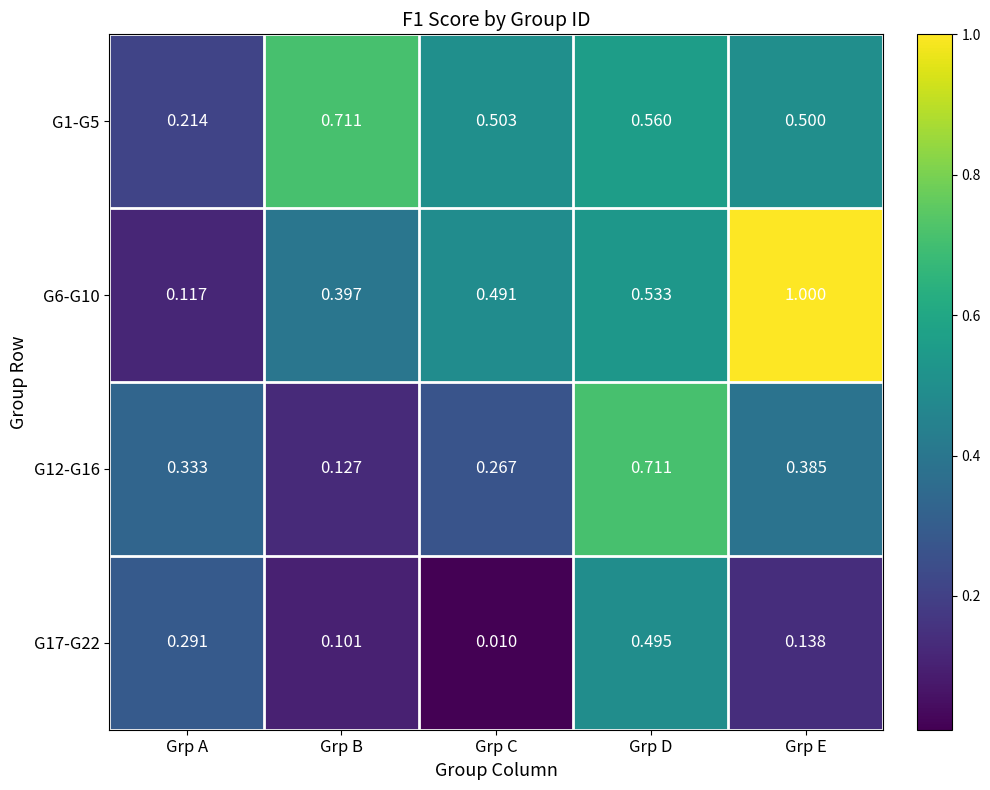

At which label is G6-G10 closest to 0?

Grp A